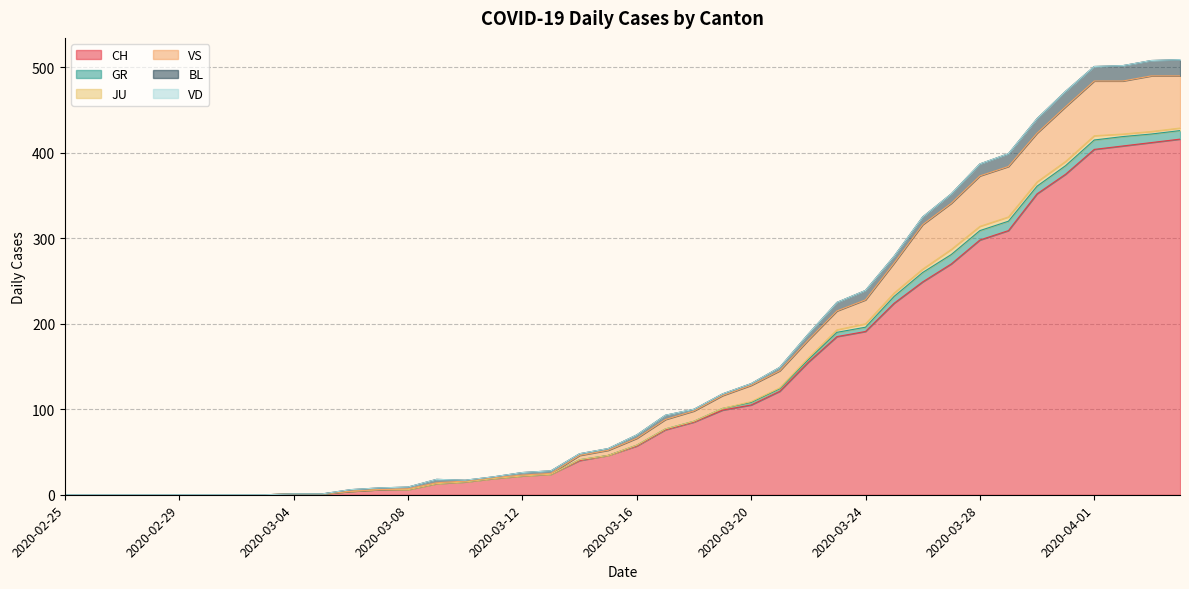

What are all the series names shown in the legend?

CH, GR, JU, VS, BL, VD